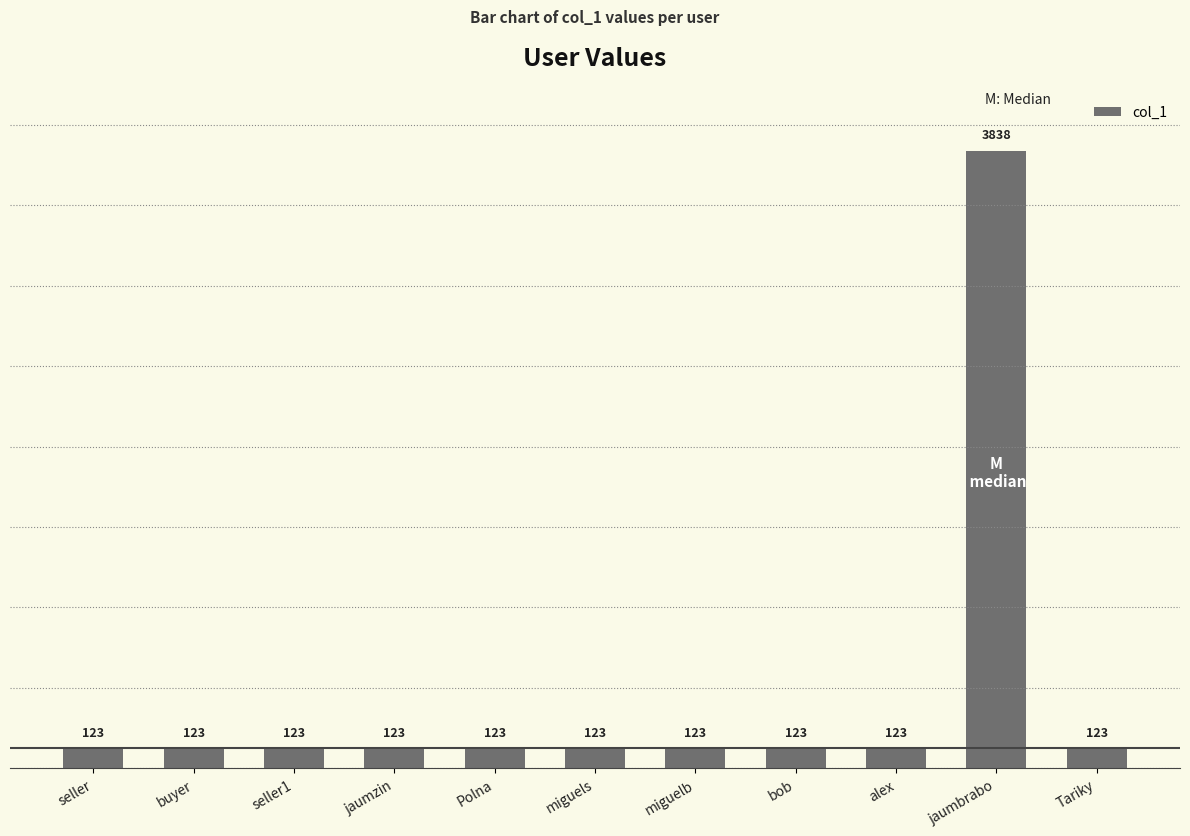

Which has a higher value, miguelb or jaumbrabo?

jaumbrabo